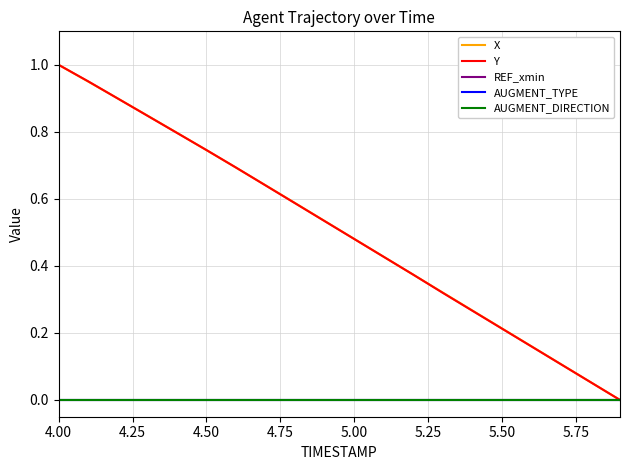

At which label does AUGMENT_DIRECTION reach its minimum?

4.00